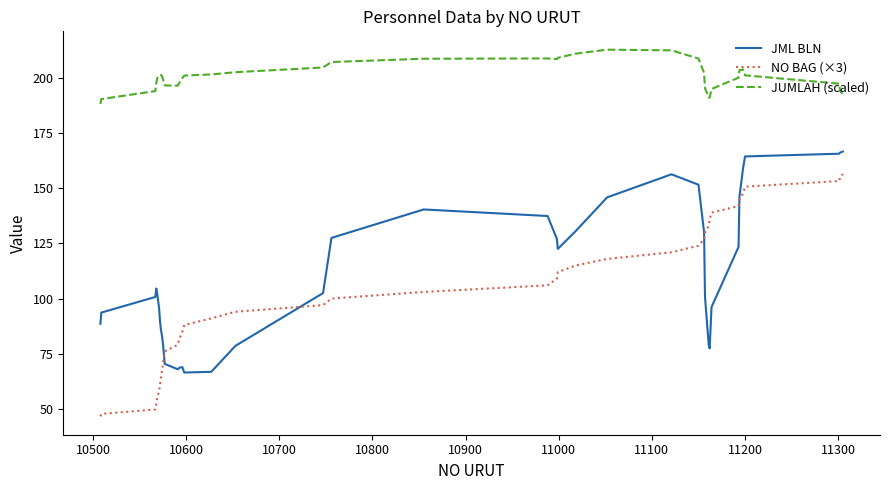

What is the minimum value for JML BLN?

66.4